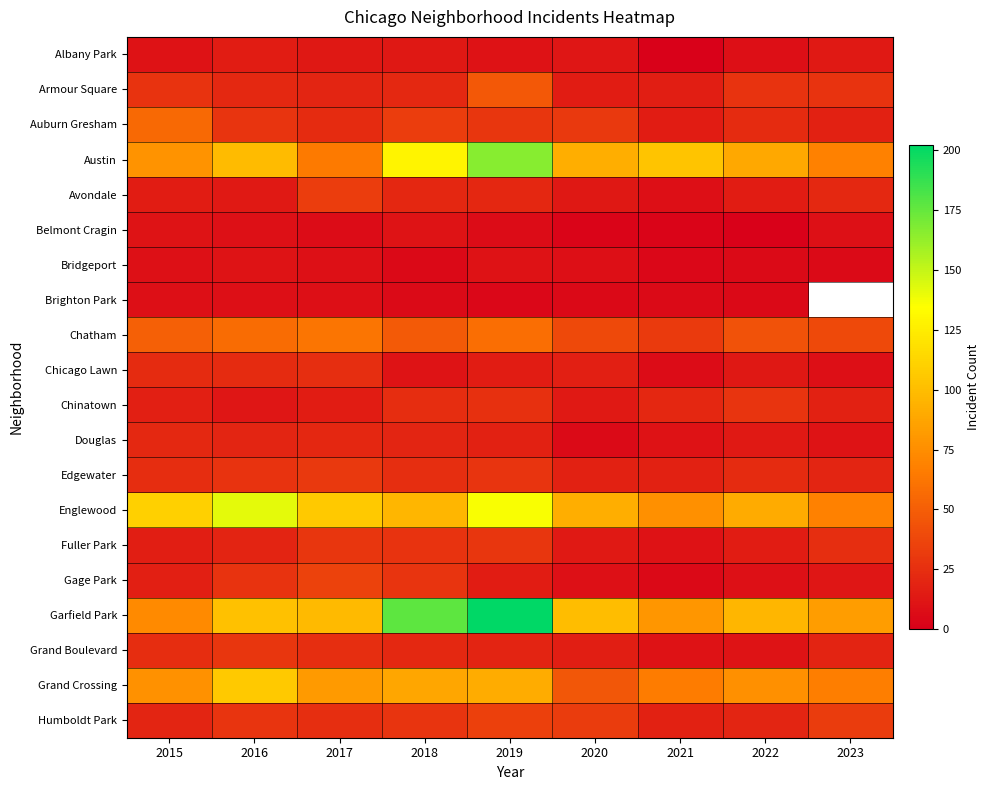

The value of Garfield Park at 2018 is 238.3. True or false?

False